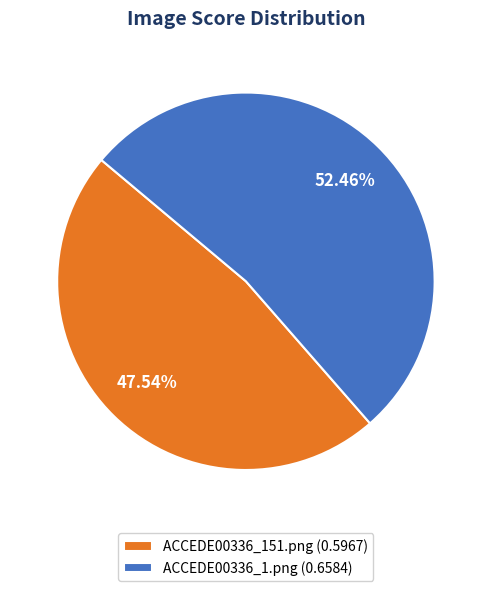

Which category has the smallest portion of the pie?

ACCEDE00336_151.png